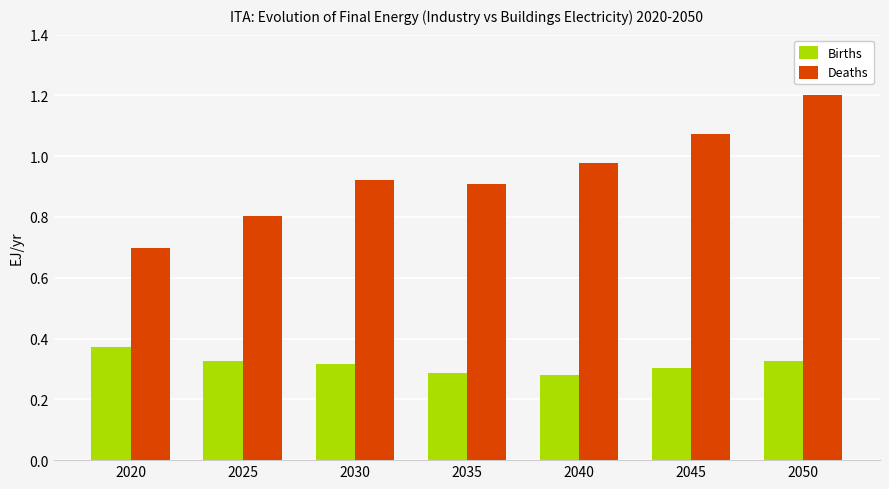

Which series changed the most between 2025 and 2045?

Deaths